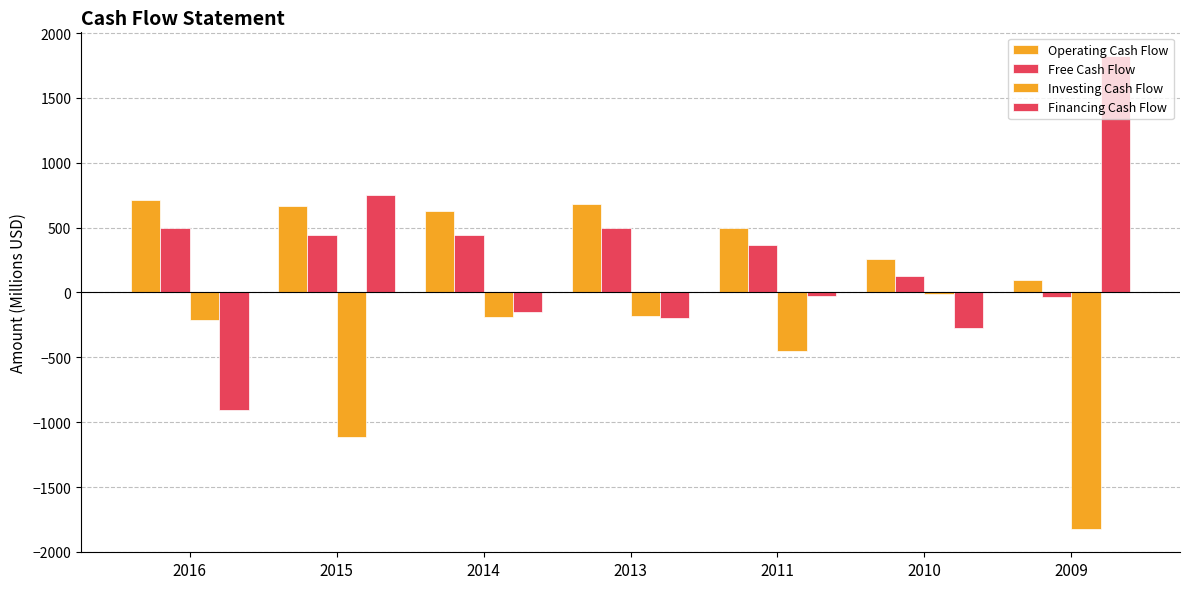

At which label does Free Cash Flow reach its minimum?

2009